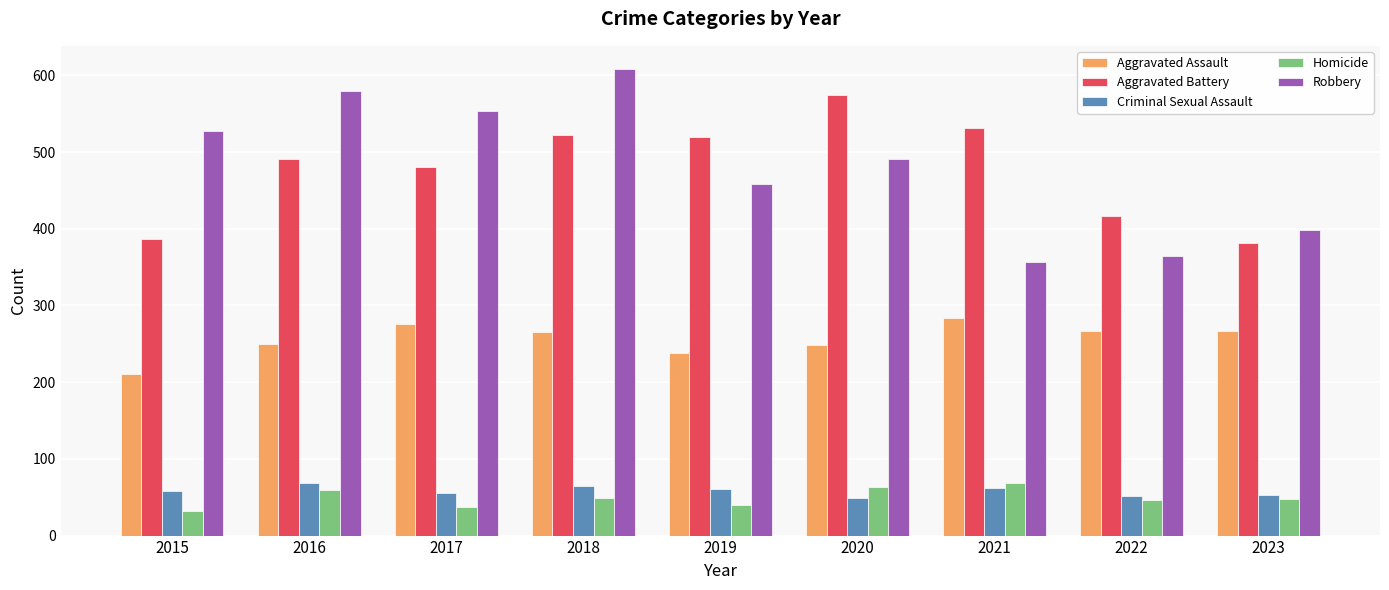

What value does the Aggravated Battery series have at 2020?

574